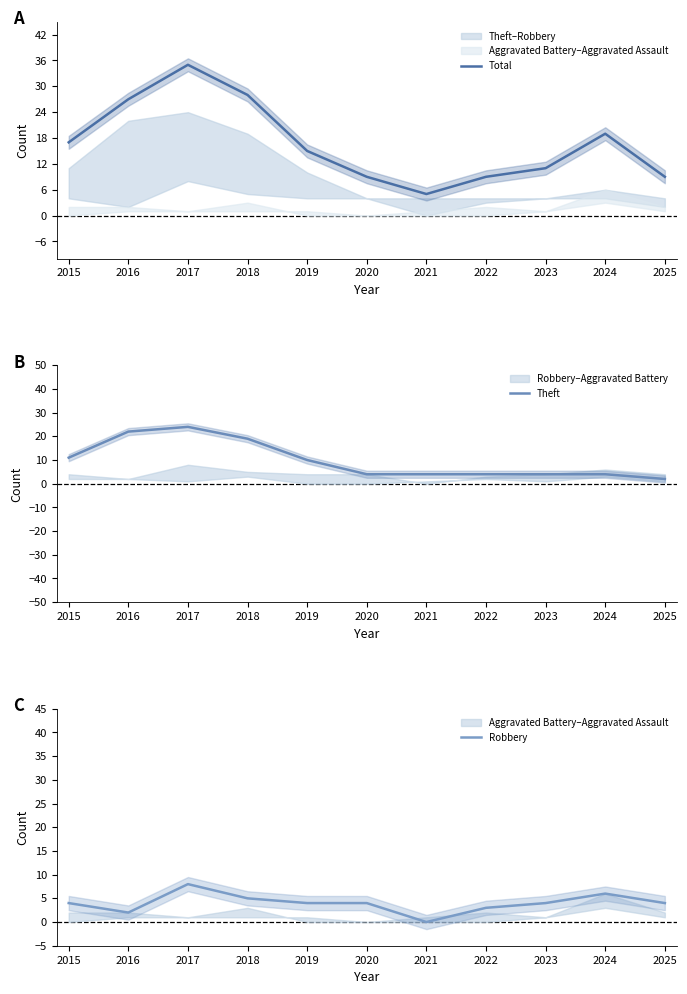

What is the maximum value for Total?

35